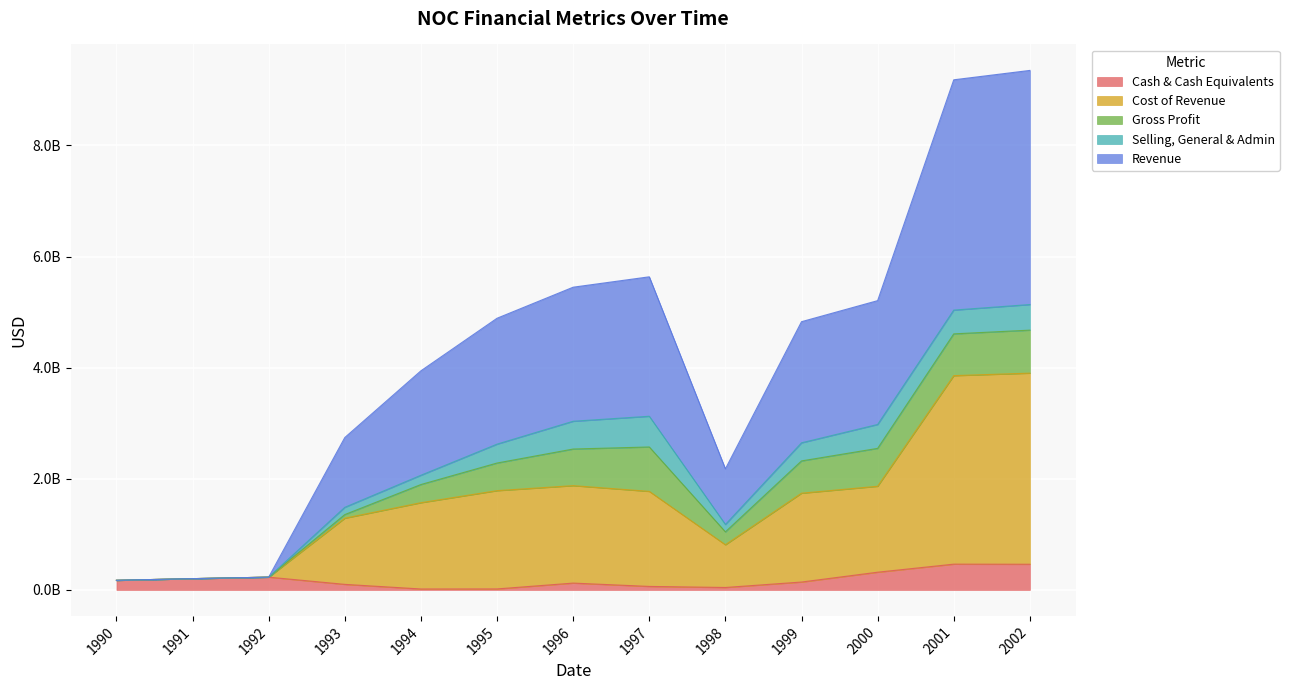

What is the difference between the Cost of Revenue values at 1993 and 1998?

478000000